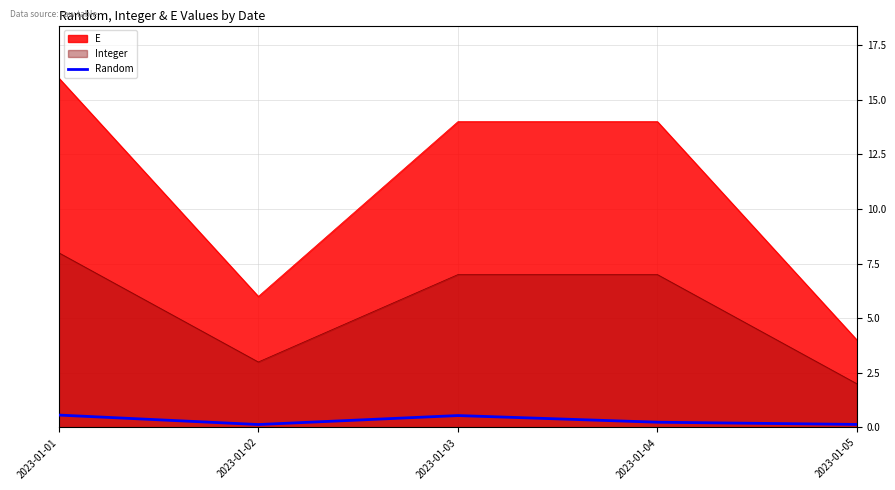

What is the sum of all values?

1.6